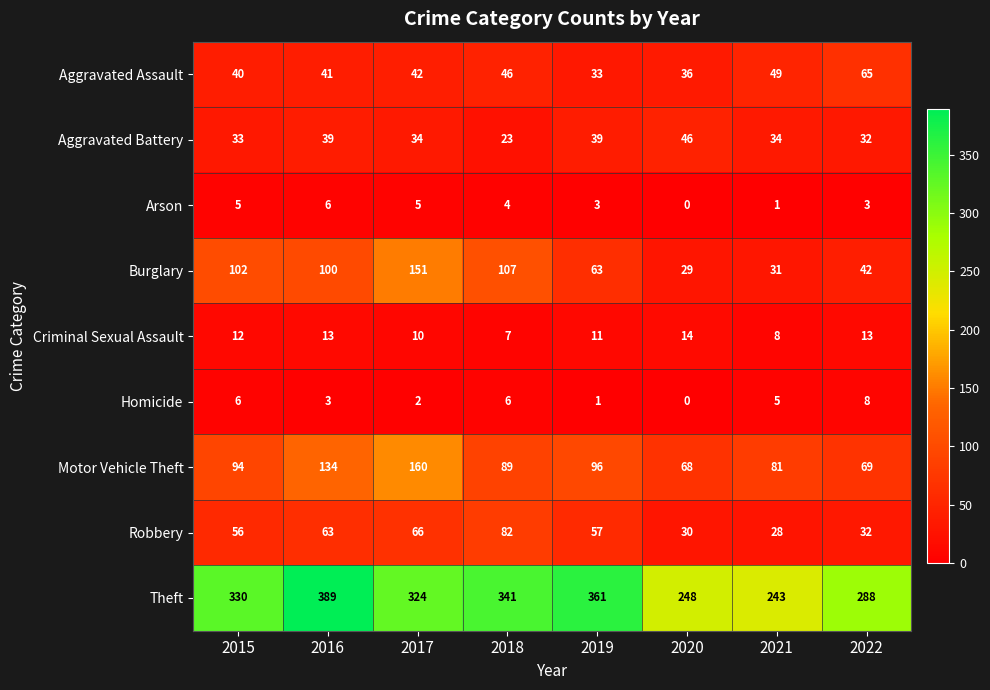

What is the maximum value shown in the chart?

389